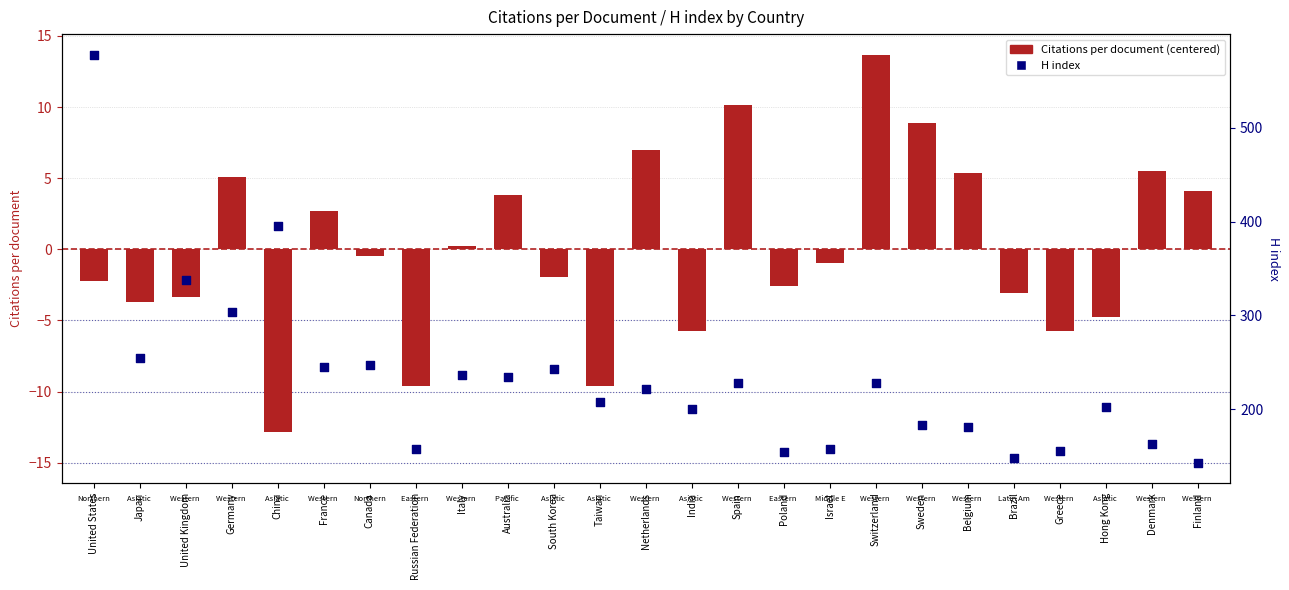

What is the total value across all series at Hong Kong?

197.2